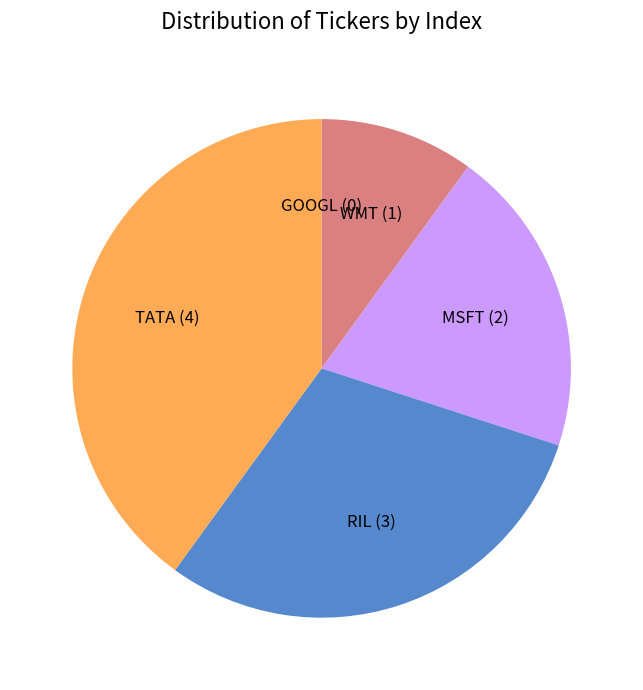

The RIL slice represents 23% of the pie. True or false?

False